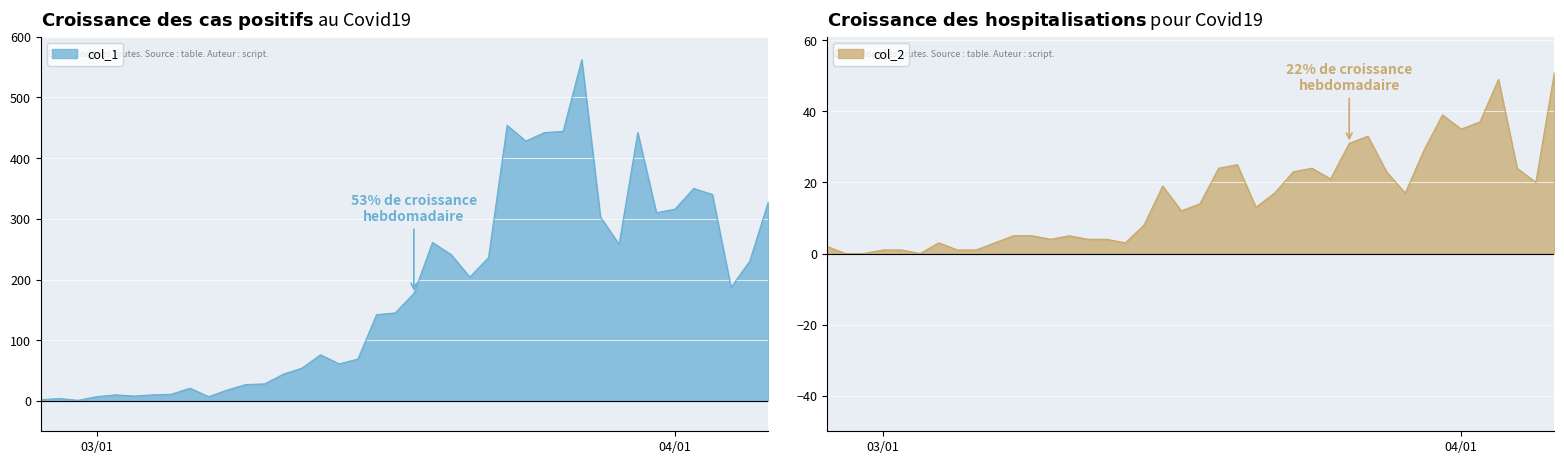

True or false: col_1 and col_2 cross at least once.

False